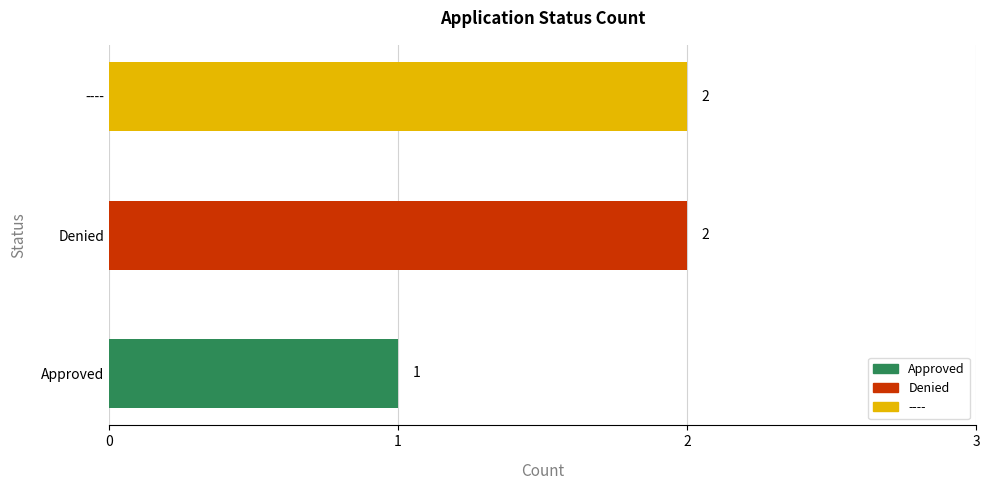

At which label is the value closest to 1?

Approved